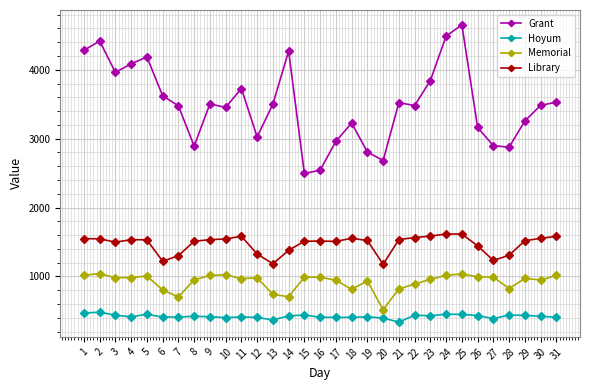

True or false: Hoyum has a value of 85.7 at 18.

False